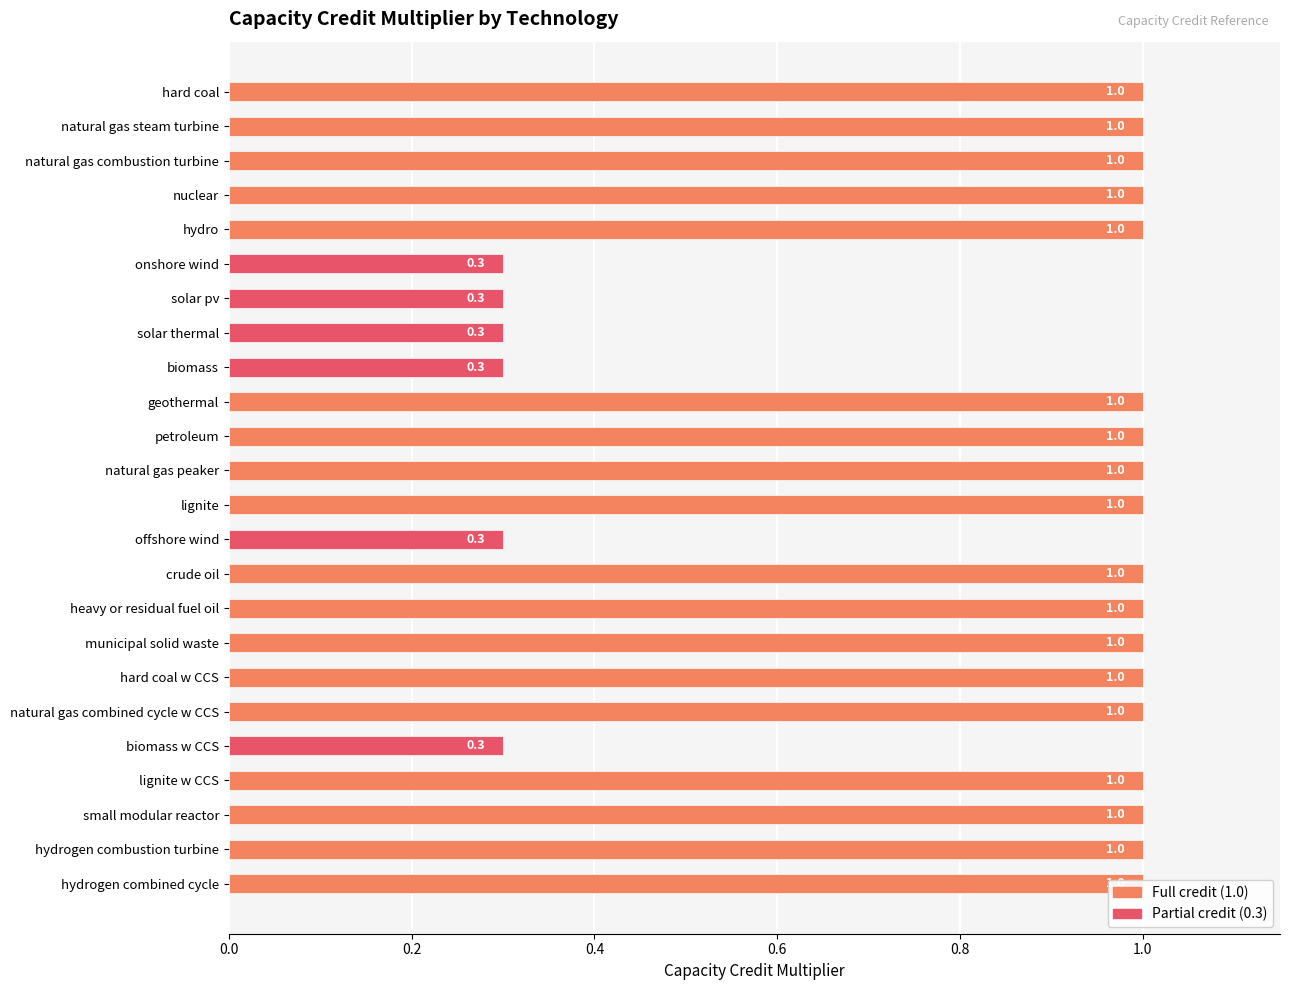

What is the value of the 1st bar from the left?

1.0